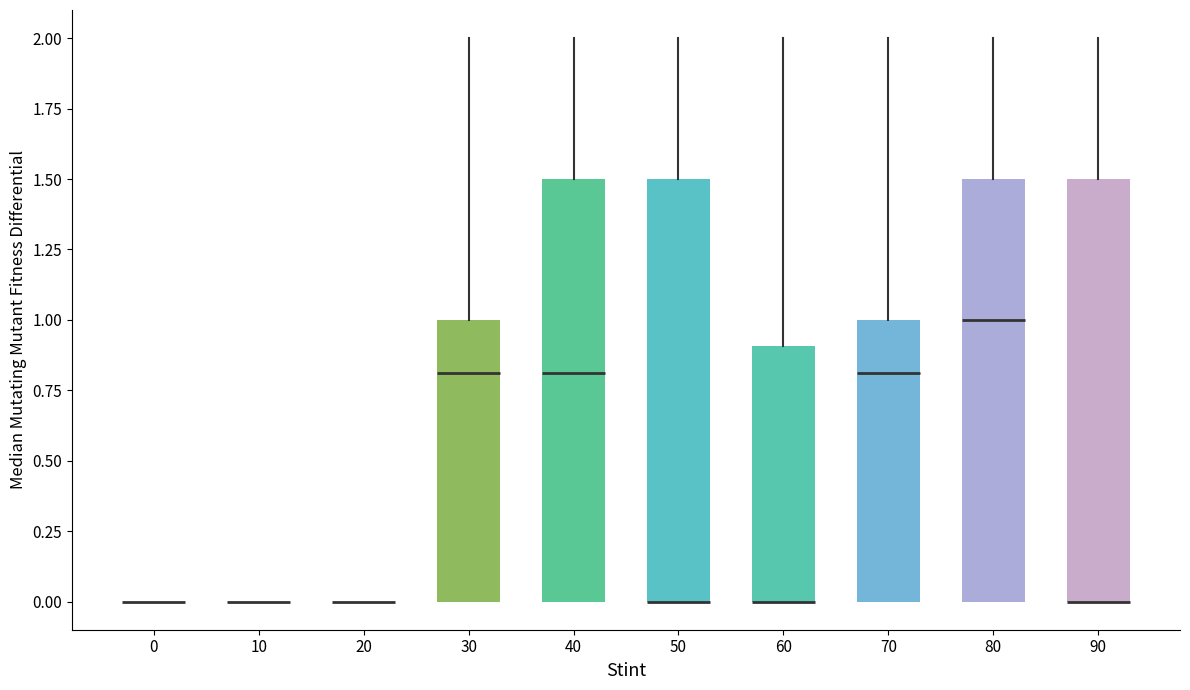

Reading left to right, read every box against the y-axis: the position of its median line, the range the box covers, and the ends of its whiskers. The values are not printed on the chart, so give them approximately, as read against the axis.

0: box collapsed to a line at 0.0, whiskers 0.0 to 0.0
10: box collapsed to a line at 0.0, whiskers 0.0 to 0.0
20: box collapsed to a line at 0.0, whiskers 0.0 to 0.0
30: median 0.8, box 0.0 to 1.0, whiskers 0.0 to 2.0
40: median 0.8, box 0.0 to 1.5, whiskers 0.0 to 2.0
50: median 0.0 (drawn on the box's lower edge), box 0.0 to 1.5, whiskers 0.0 to 2.0
60: median 0.0 (drawn on the box's lower edge), box 0.0 to 0.9, whiskers 0.0 to 2.0
70: median 0.8, box 0.0 to 1.0, whiskers 0.0 to 2.0
80: median 1.0, box 0.0 to 1.5, whiskers 0.0 to 2.0
90: median 0.0 (drawn on the box's lower edge), box 0.0 to 1.5, whiskers 0.0 to 2.0